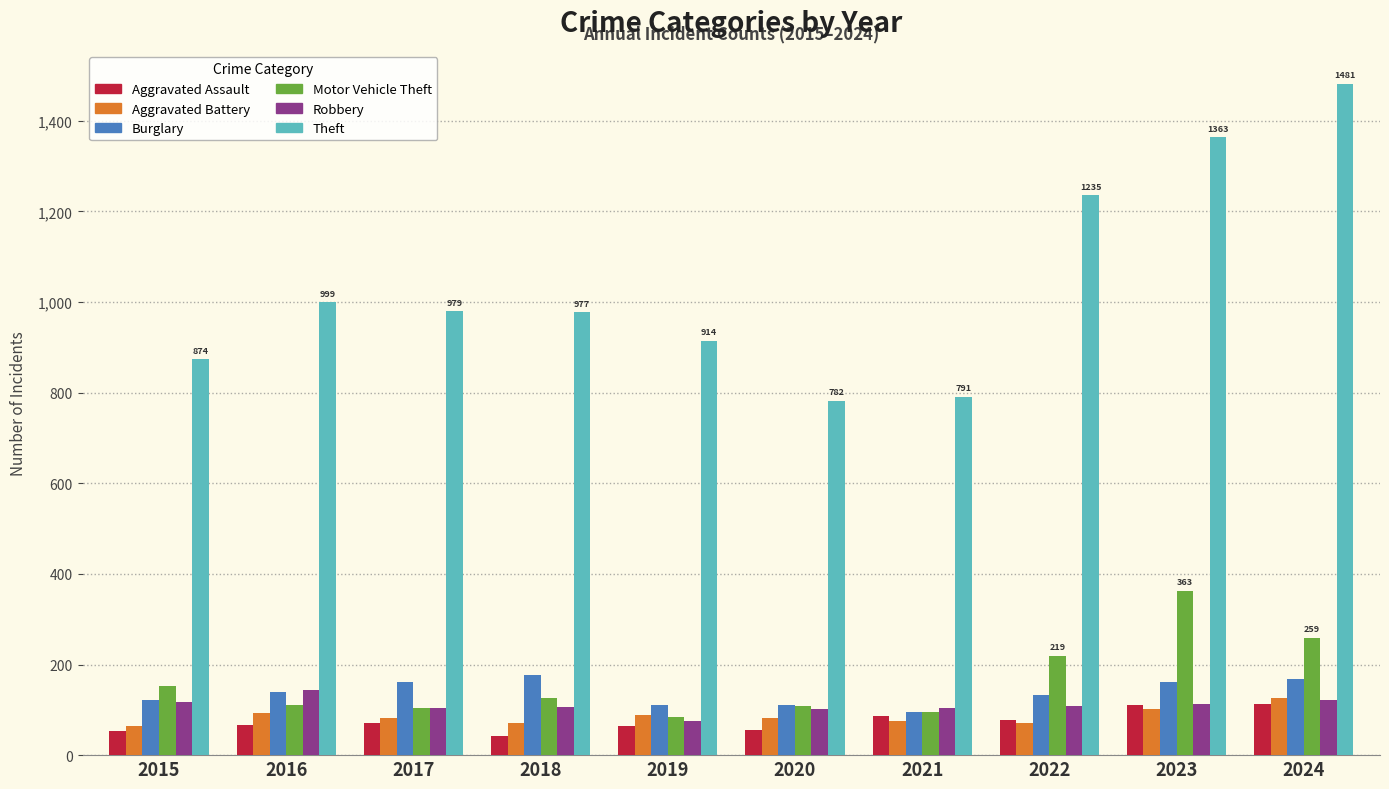

At which label does Robbery reach its peak?

2016